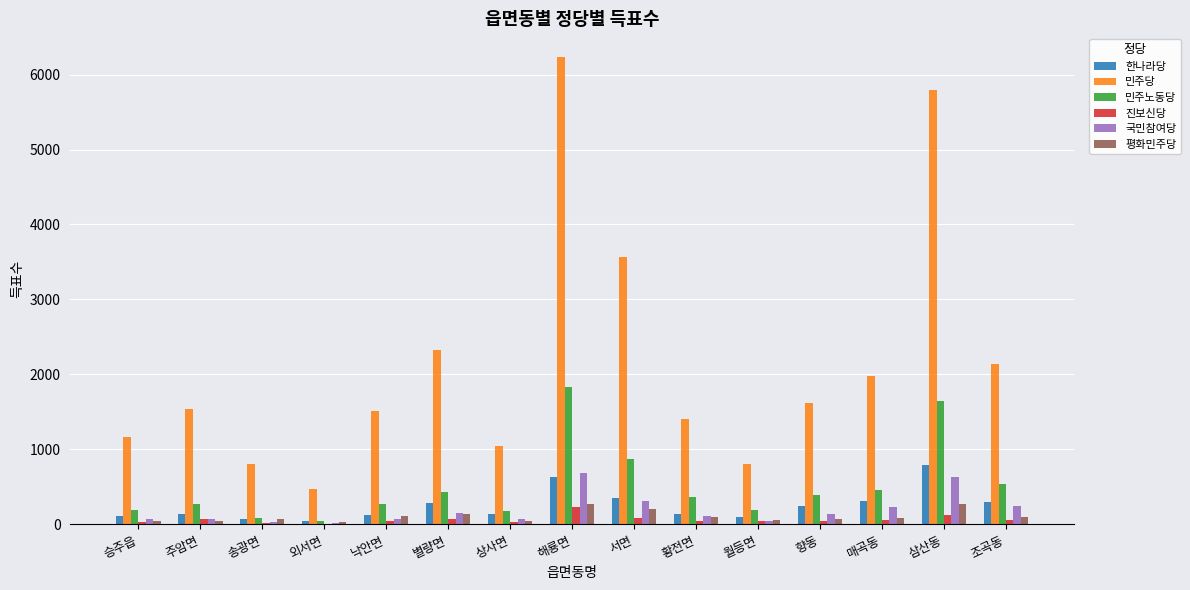

Count the number of categories in the chart.

15